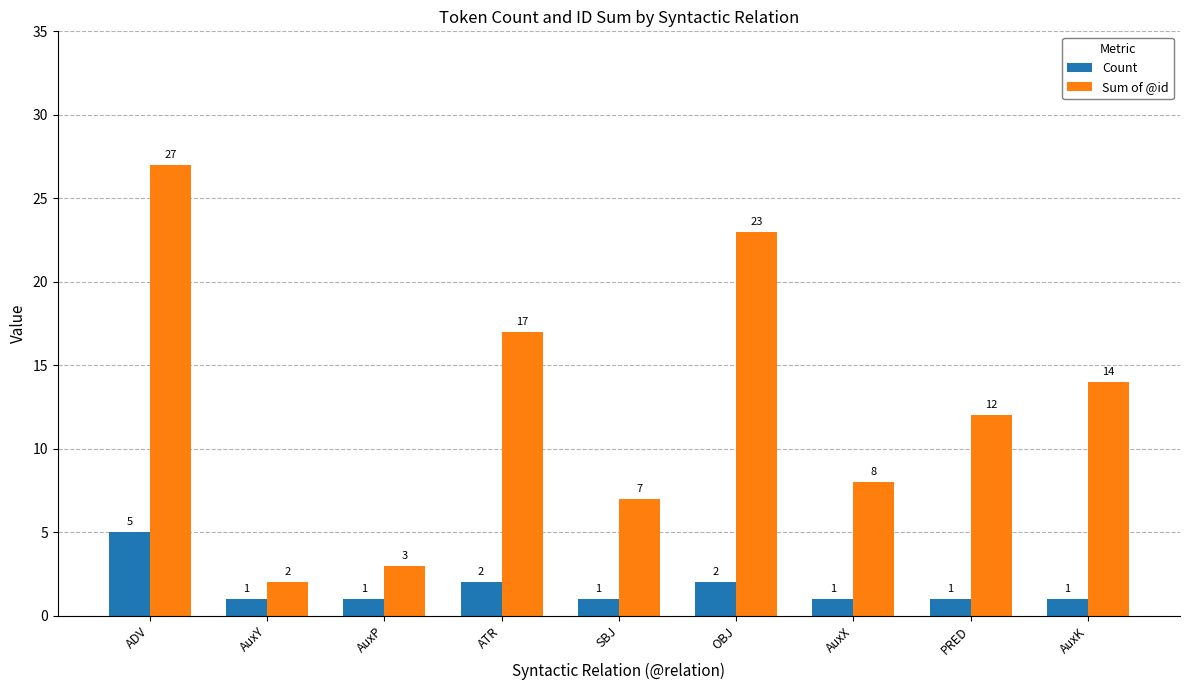

At which category is the sum across all series the highest?

ADV